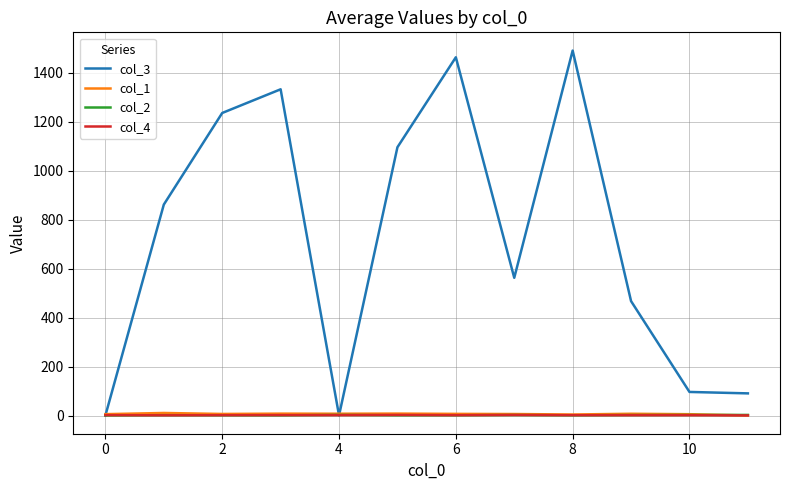

What is the difference between the maximum and minimum values in the col_2 series?

2.0